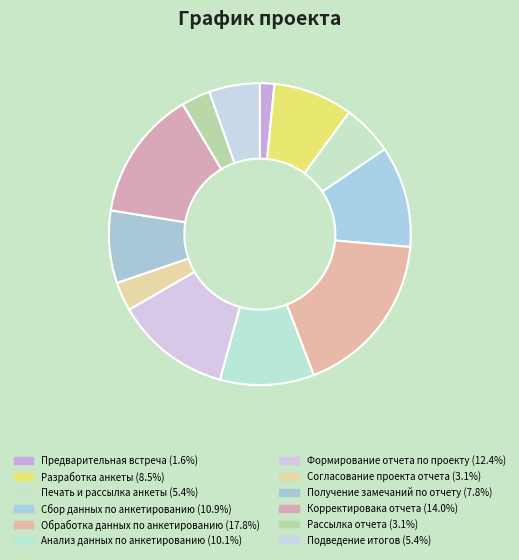

Is it true that Печать и рассылка анкеты is 1% of the pie?

False